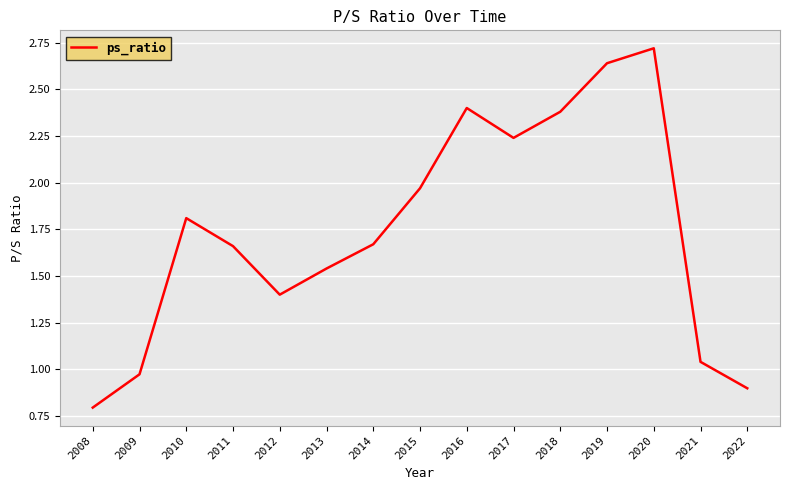

What is the greatest value displayed?

2.7